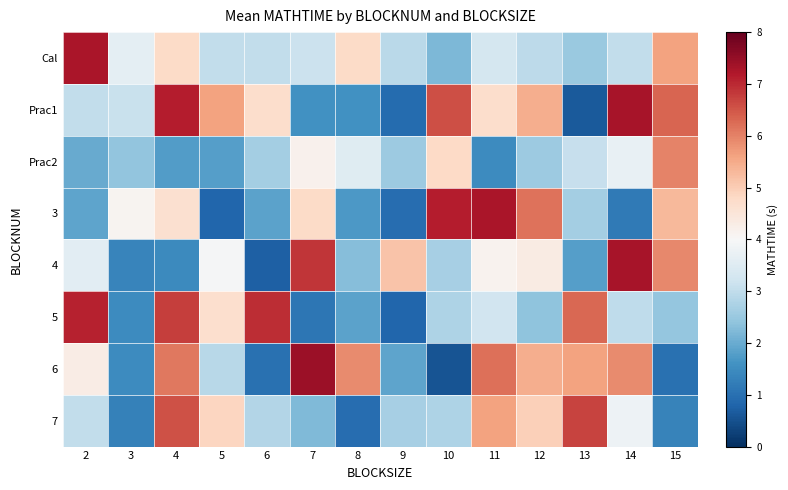

Which series has the widest spread of values?

6